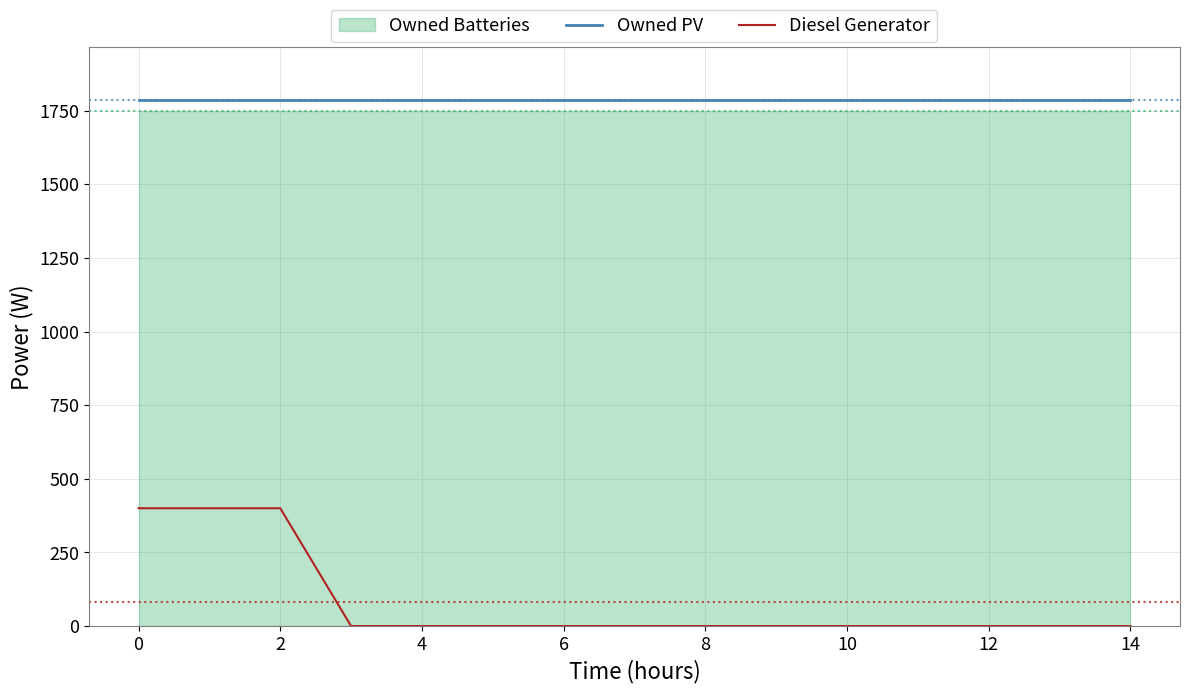

How many lines are shown in the chart?

2